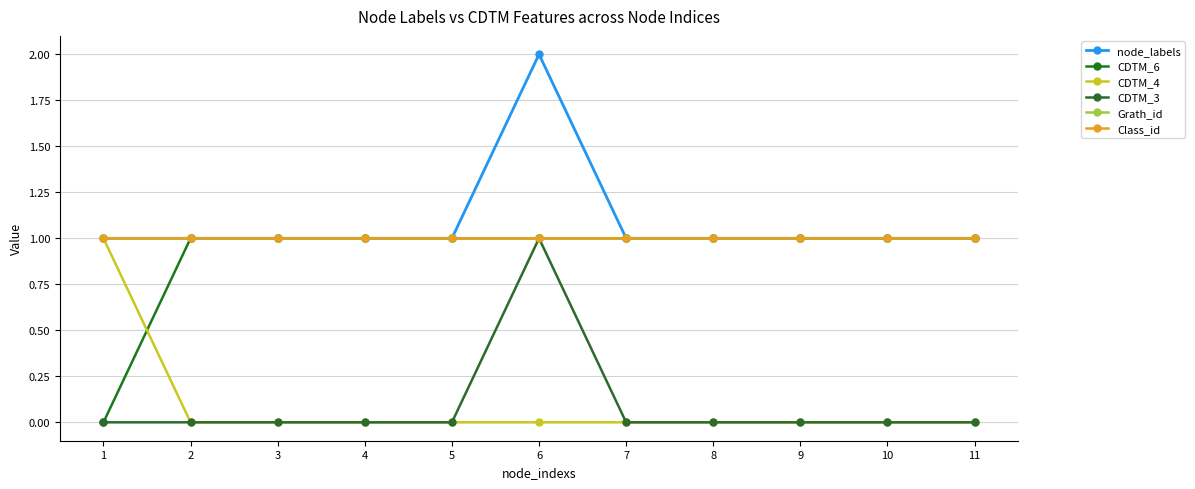

At which category does node_labels reach its first local peak?

6